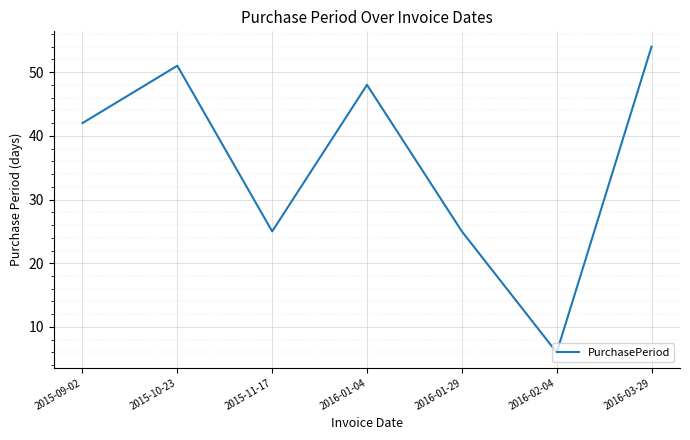

Which category has the lowest value across all series?

2016-02-04